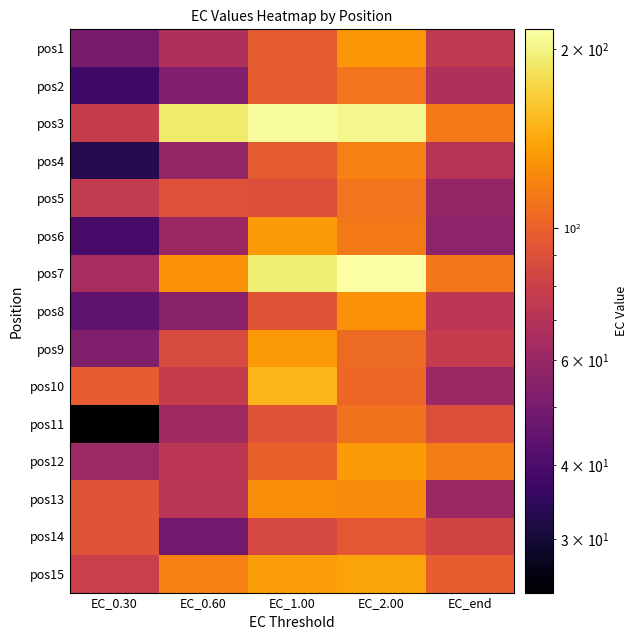

Reading left to right, what are all the values shown in this chart?

pos1: EC_0.30=50.2	EC_0.60=68.1	EC_1.00=95.5	EC_2.00=130.0	EC_end=74.8
pos2: EC_0.30=37.9	EC_0.60=52.6	EC_1.00=97.6	EC_2.00=110.9	EC_end=68.0
pos3: EC_0.30=77.2	EC_0.60=190.9	EC_1.00=212.0	EC_2.00=205.1	EC_end=113.3
pos4: EC_0.30=33.2	EC_0.60=58.8	EC_1.00=96.1	EC_2.00=117.1	EC_end=70.6
pos5: EC_0.30=76.3	EC_0.60=91.4	EC_1.00=89.8	EC_2.00=111.1	EC_end=58.8
pos6: EC_0.30=39.2	EC_0.60=60.9	EC_1.00=132.5	EC_2.00=113.9	EC_end=56.4
pos7: EC_0.30=65.3	EC_0.60=128.0	EC_1.00=194.1	EC_2.00=216.0	EC_end=112.3
pos8: EC_0.30=44.3	EC_0.60=55.4	EC_1.00=92.7	EC_2.00=128.4	EC_end=72.9
pos9: EC_0.30=53.0	EC_0.60=86.4	EC_1.00=132.2	EC_2.00=105.5	EC_end=76.5
pos10: EC_0.30=97.6	EC_0.60=77.5	EC_1.00=150.8	EC_2.00=103.5	EC_end=60.9
pos11: EC_0.30=24.4	EC_0.60=63.3	EC_1.00=92.7	EC_2.00=109.9	EC_end=89.2
pos12: EC_0.30=61.7	EC_0.60=72.7	EC_1.00=100.1	EC_2.00=133.2	EC_end=116.6
pos13: EC_0.30=92.5	EC_0.60=72.2	EC_1.00=126.2	EC_2.00=123.3	EC_end=60.7
pos14: EC_0.30=92.8	EC_0.60=49.0	EC_1.00=85.6	EC_2.00=95.0	EC_end=83.0
pos15: EC_0.30=79.7	EC_0.60=117.0	EC_1.00=135.1	EC_2.00=139.0	EC_end=98.2